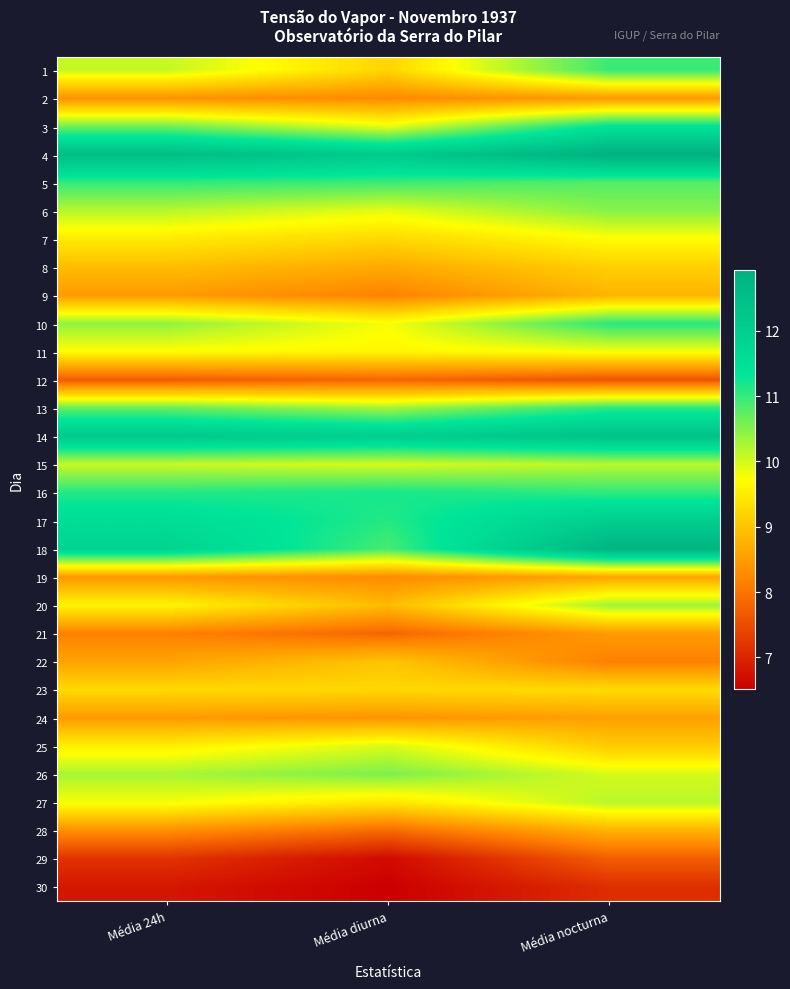

Reading left to right, list all the values displayed in this chart.

1: Média 24h=10.1	Média diurna=9.2	Média nocturna=11.0
2: Média 24h=8.3	Média diurna=8.3	Média nocturna=8.4
3: Média 24h=10.6	Média diurna=9.9	Média nocturna=11.4
4: Média 24h=12.5	Média diurna=12.2	Média nocturna=12.9
5: Média 24h=11.0	Média diurna=10.9	Média nocturna=10.8
6: Média 24h=10.2	Média diurna=9.9	Média nocturna=10.5
7: Média 24h=9.5	Média diurna=9.2	Média nocturna=9.7
8: Média 24h=8.9	Média diurna=8.7	Média nocturna=9.1
9: Média 24h=8.5	Média diurna=8.2	Média nocturna=8.8
10: Média 24h=10.4	Média diurna=9.8	Média nocturna=11.1
11: Média 24h=9.7	Média diurna=9.6	Média nocturna=9.8
12: Média 24h=7.7	Média diurna=7.8	Média nocturna=7.6
13: Média 24h=10.7	Média diurna=10.3	Média nocturna=11.1
14: Média 24h=12.2	Média diurna=12.0	Média nocturna=12.4
15: Média 24h=10.1	Média diurna=10.0	Média nocturna=10.2
16: Média 24h=11.1	Média diurna=11.2	Média nocturna=11.0
17: Média 24h=11.6	Média diurna=11.1	Média nocturna=12.0
18: Média 24h=11.8	Média diurna=10.9	Média nocturna=12.8
19: Média 24h=8.4	Média diurna=8.3	Média nocturna=8.6
20: Média 24h=9.6	Média diurna=8.9	Média nocturna=10.3
21: Média 24h=8.2	Média diurna=7.8	Média nocturna=8.5
22: Média 24h=8.6	Média diurna=9.0	Média nocturna=8.1
23: Média 24h=9.3	Média diurna=9.2	Média nocturna=9.3
24: Média 24h=8.5	Média diurna=8.4	Média nocturna=8.5
25: Média 24h=9.5	Média diurna=10.0	Média nocturna=9.1
26: Média 24h=10.3	Média diurna=10.6	Média nocturna=10.0
27: Média 24h=9.8	Média diurna=9.4	Média nocturna=10.2
28: Média 24h=8.3	Média diurna=7.9	Média nocturna=8.8
29: Média 24h=7.2	Média diurna=6.7	Média nocturna=7.7
30: Média 24h=6.8	Média diurna=6.5	Média nocturna=7.1